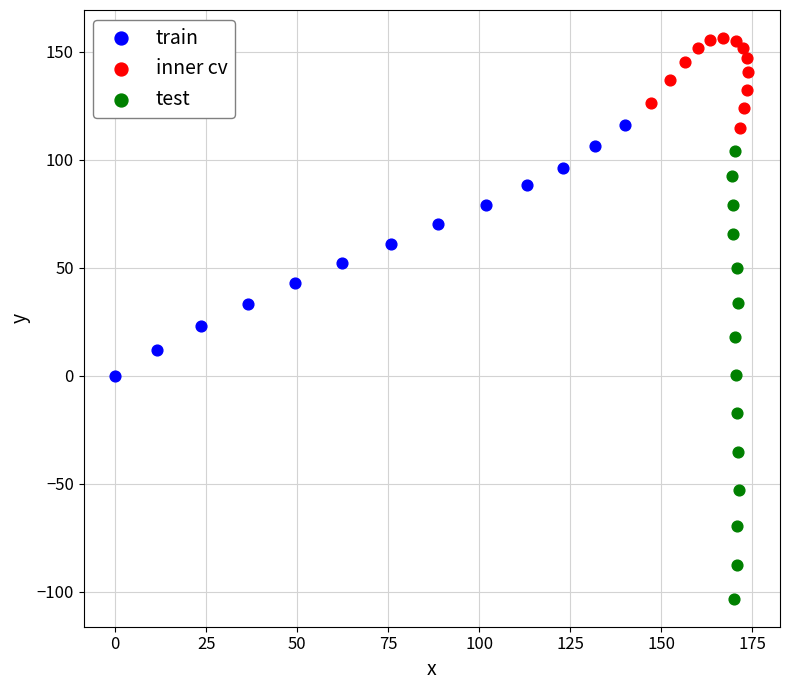

Which series has the largest Y range (max minus min)?

test